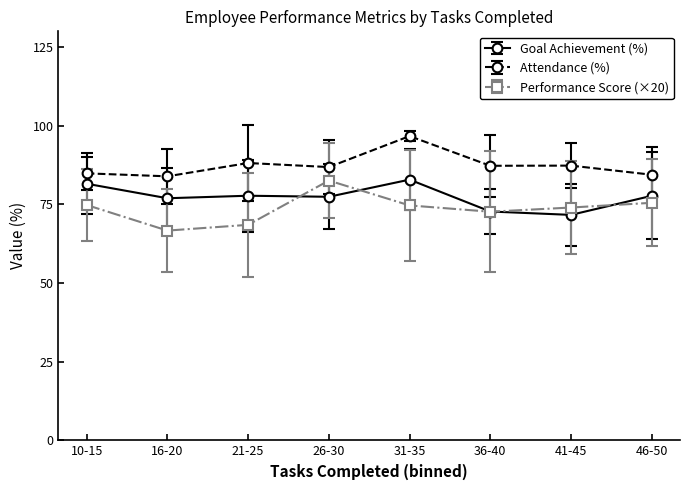

What is the difference between the highest and lowest values at 31-35?

22.0